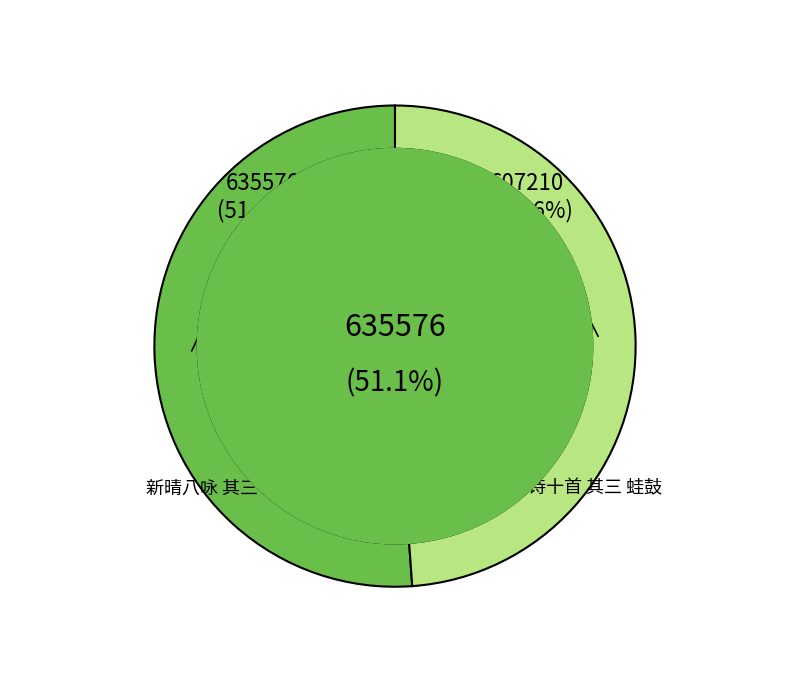

What is the total percentage of 和咏物诗十首 其三 蛙鼓 and 新晴八咏 其三 蛙鼓?

100.0%